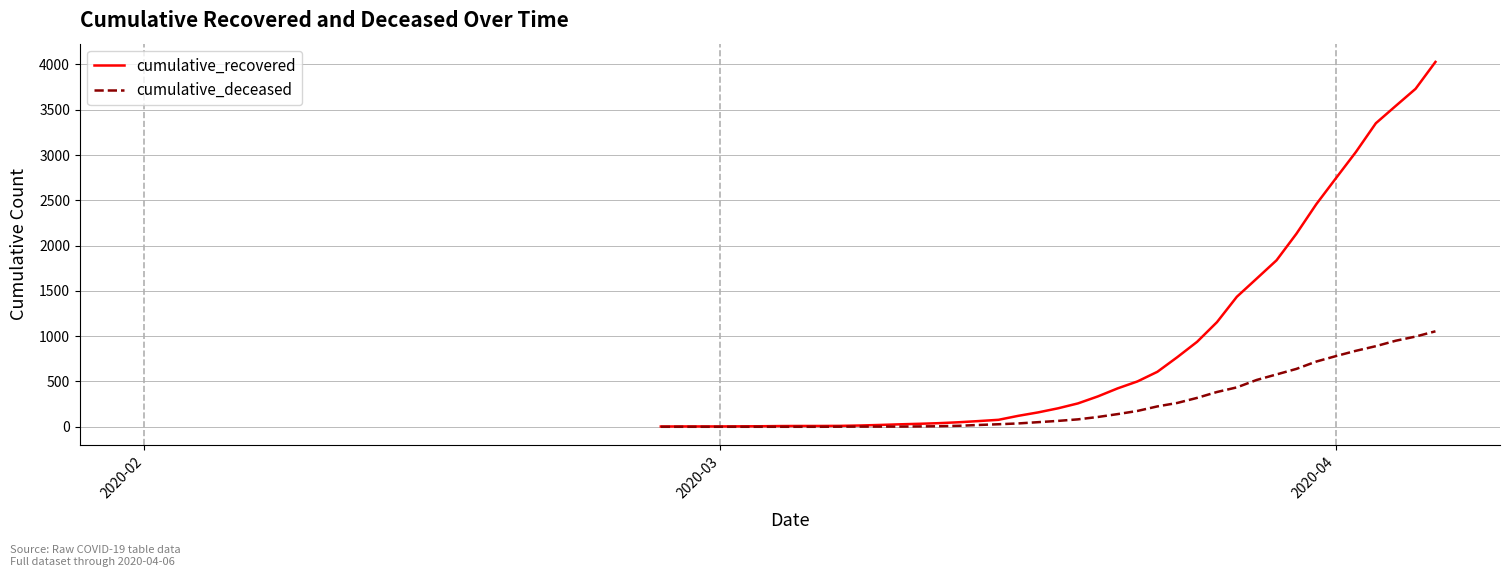

What is the sum of all cumulative_deceased values?

10324